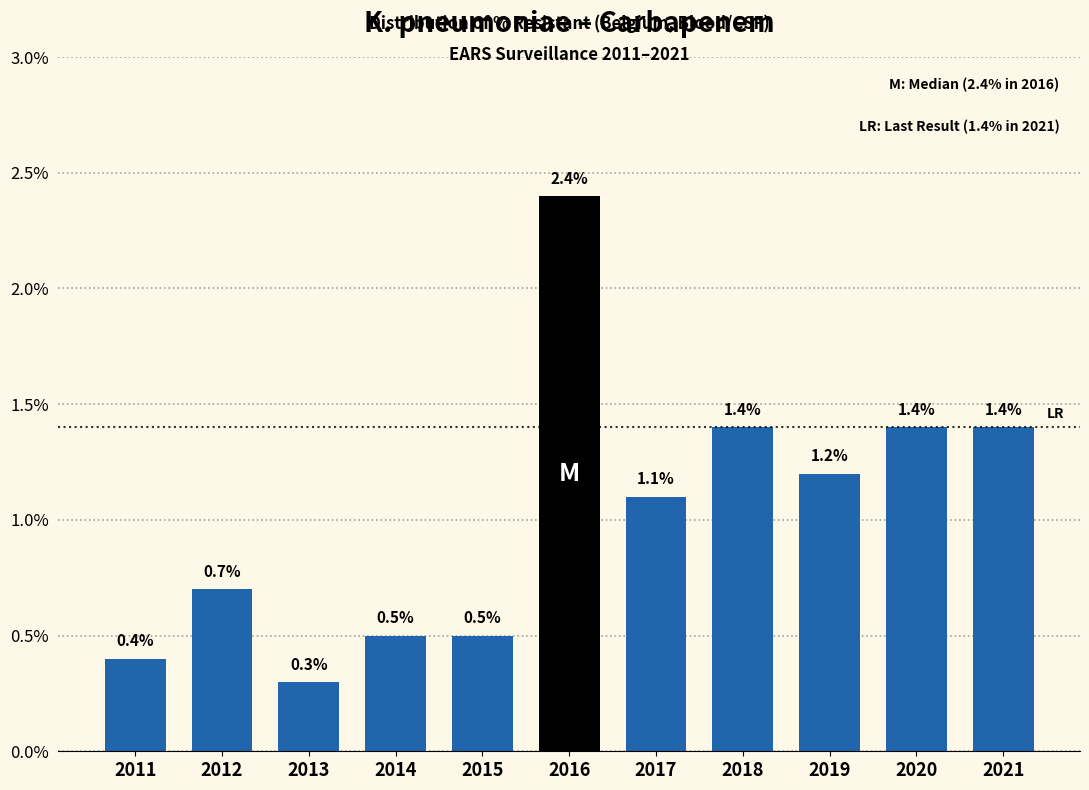

Reading left to right, what are all the values shown in this chart?

2011=0.4	2012=0.7	2013=0.3	2014=0.5	2015=0.5	2016=2.4	2017=1.1	2018=1.4	2019=1.2	2020=1.4	2021=1.4